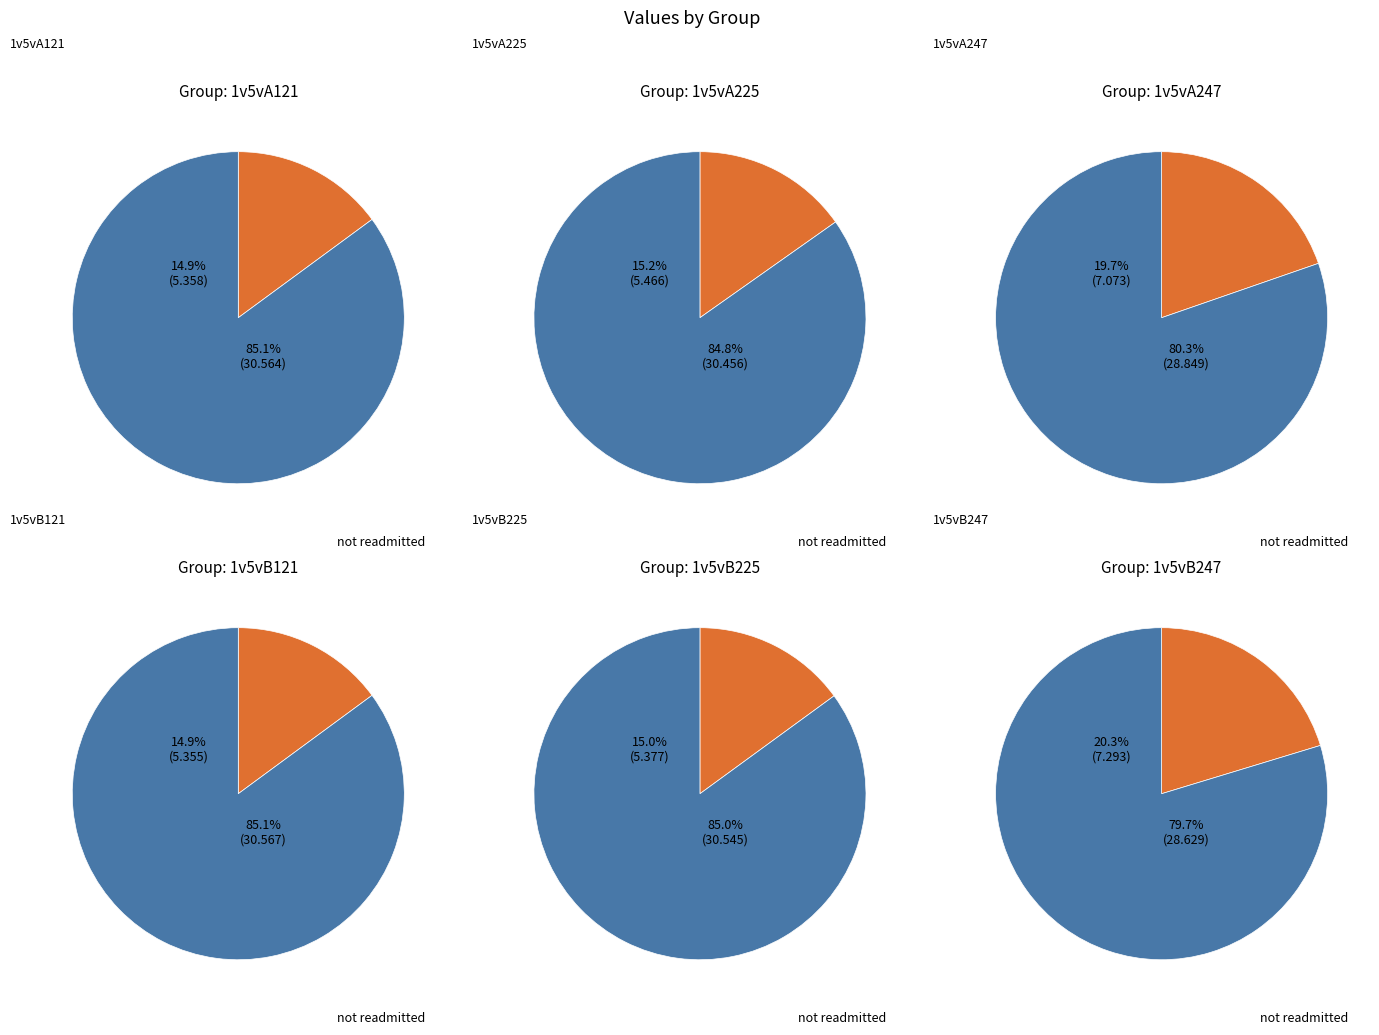

Which category has the smallest portion of the pie?

1v5vB121